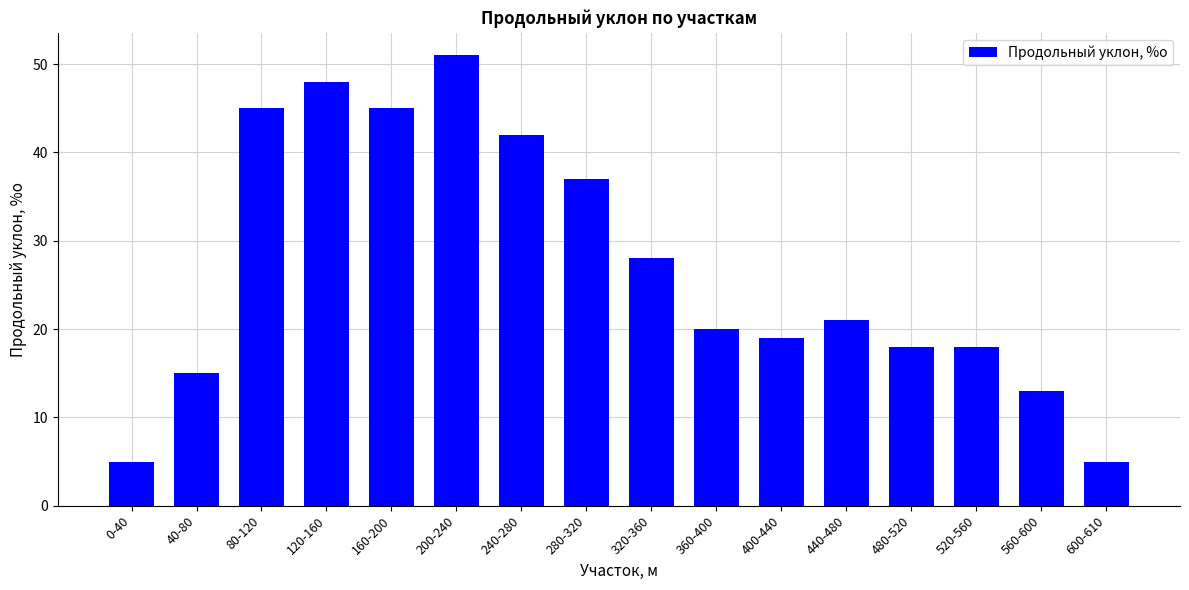

What is the minimum value shown in the chart?

5